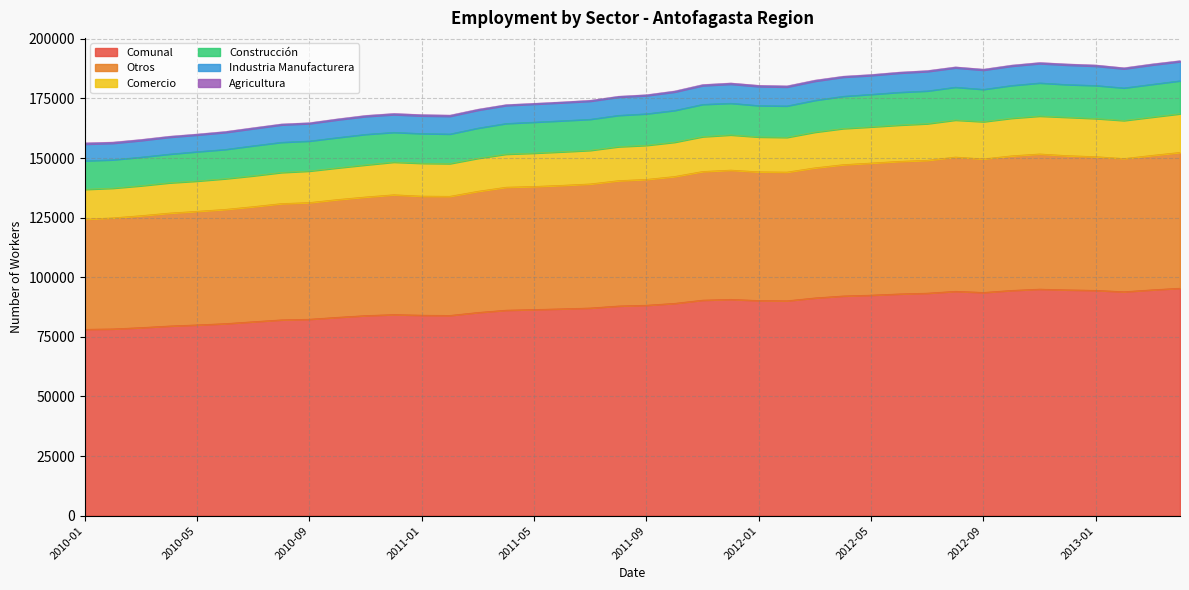

True or false: Otros and Industria Manufacturera cross at least once.

False